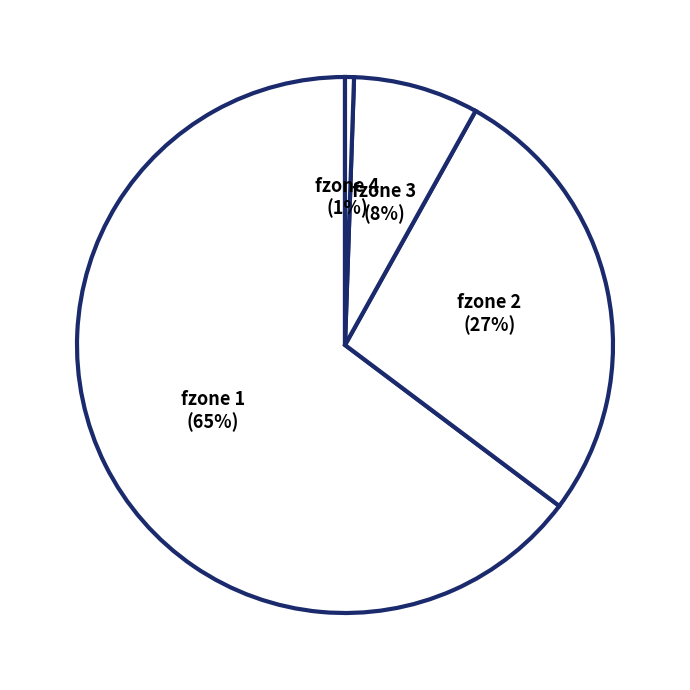

Rank the categories by value from lowest to highest.

fzone 4, fzone 3, fzone 2, fzone 1